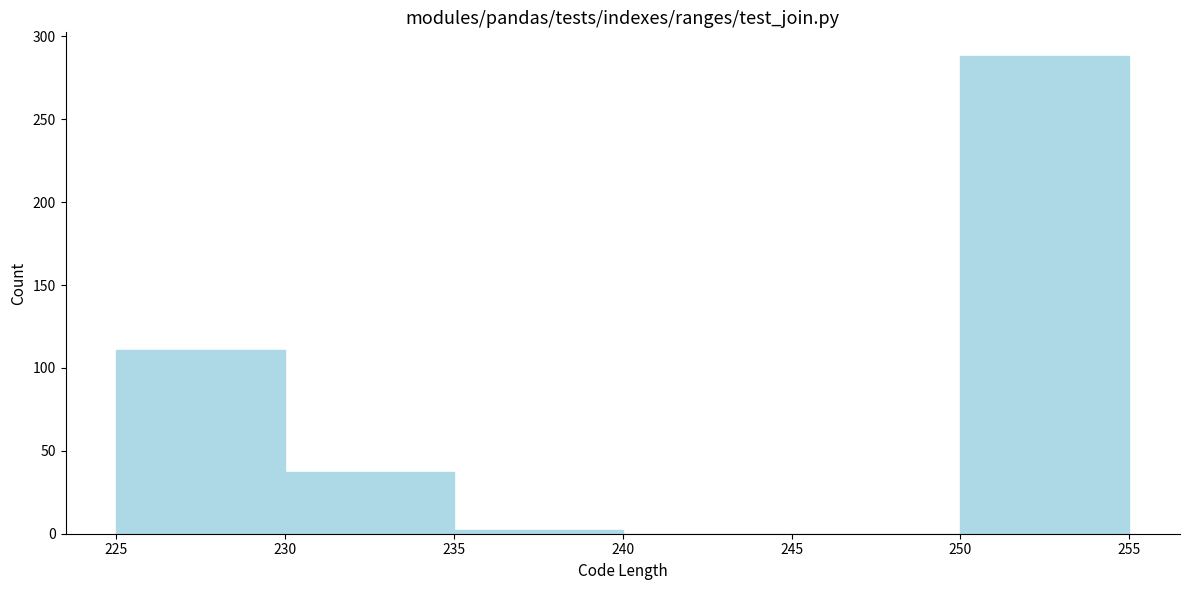

Over which range of the x-axis is the bar tallest?

250 to 255